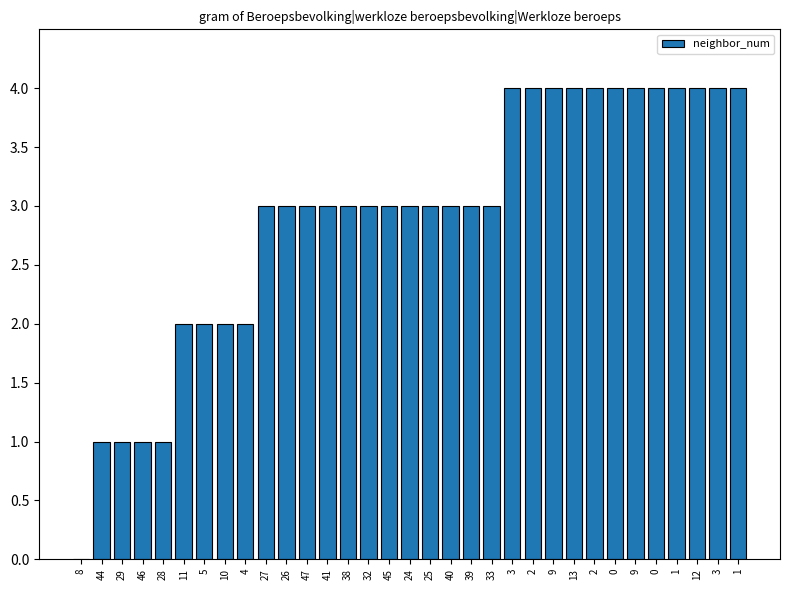

Reading left to right, extract all data points from this chart.

0	1	1	1	1	2	2	2	2	3	3	3	3	3	3	3	3	3	3	3	3	4	4	4	4	4	4	4	4	4	4	4	4